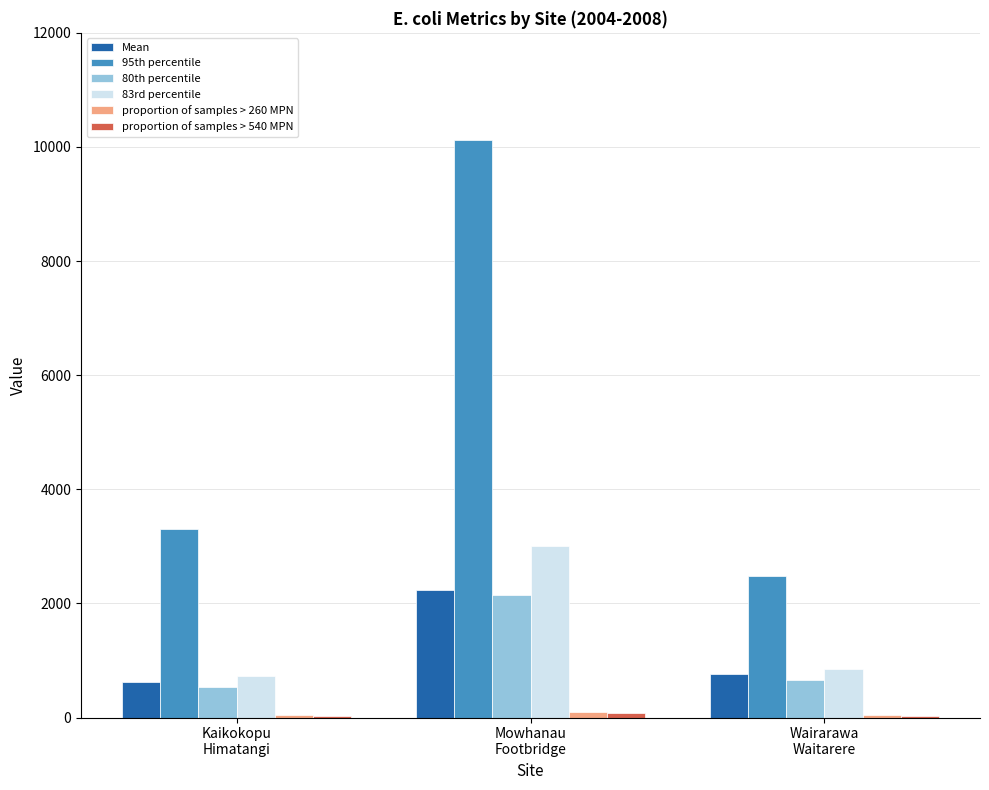

Which series has the largest total across all categories?

95th percentile